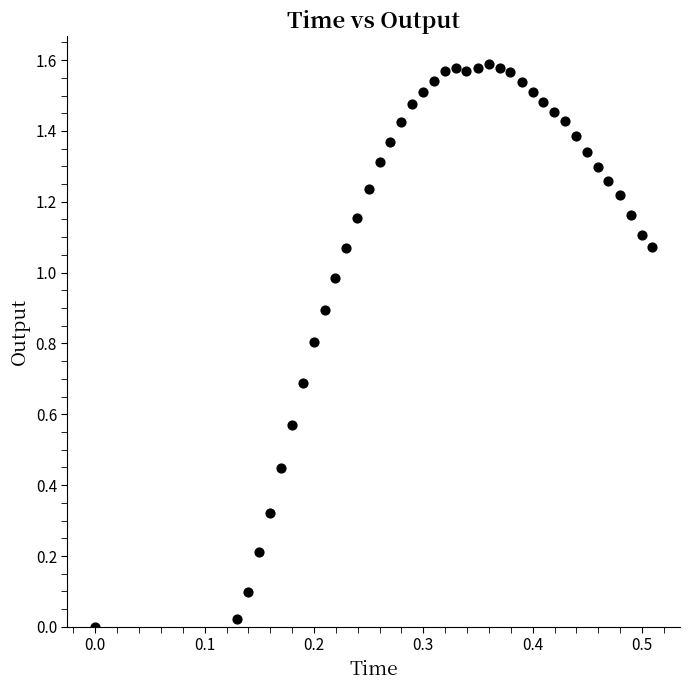

What is the range of X values (max minus min)?

0.5